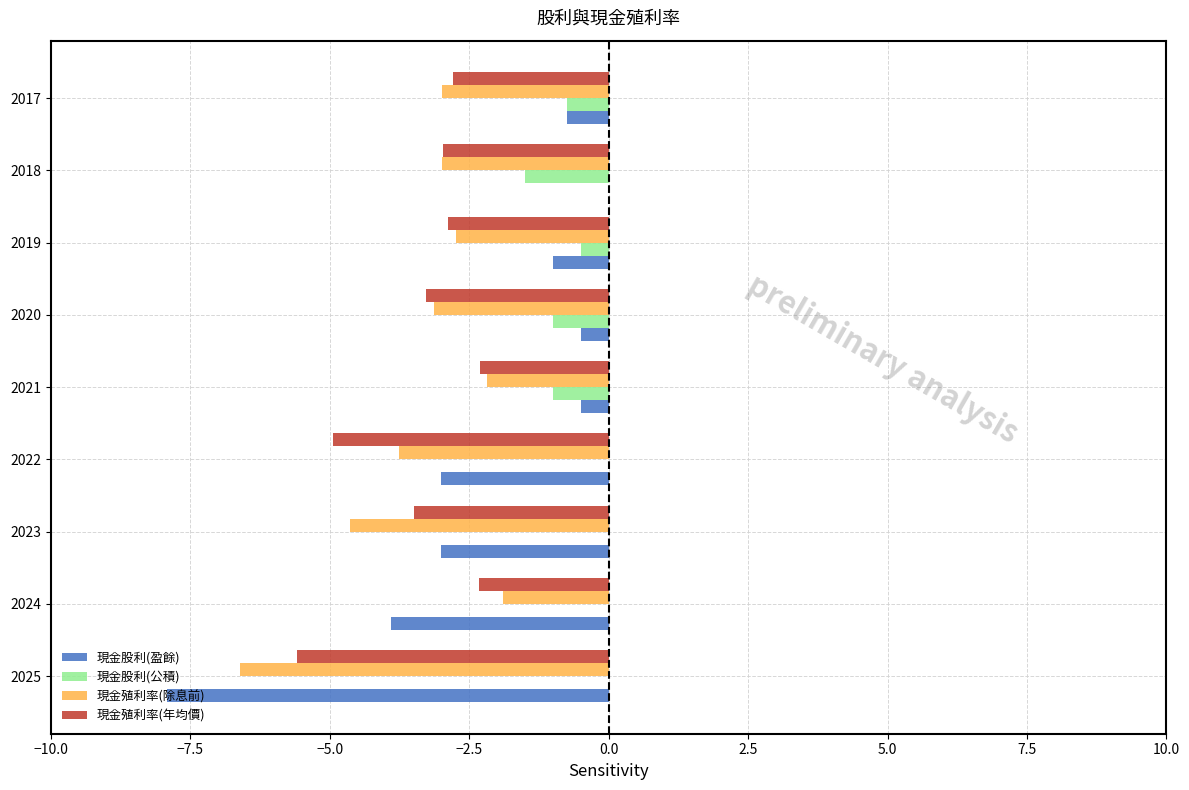

The value of 現金殖利率(年均價) at 2022 is -7.6. True or false?

False